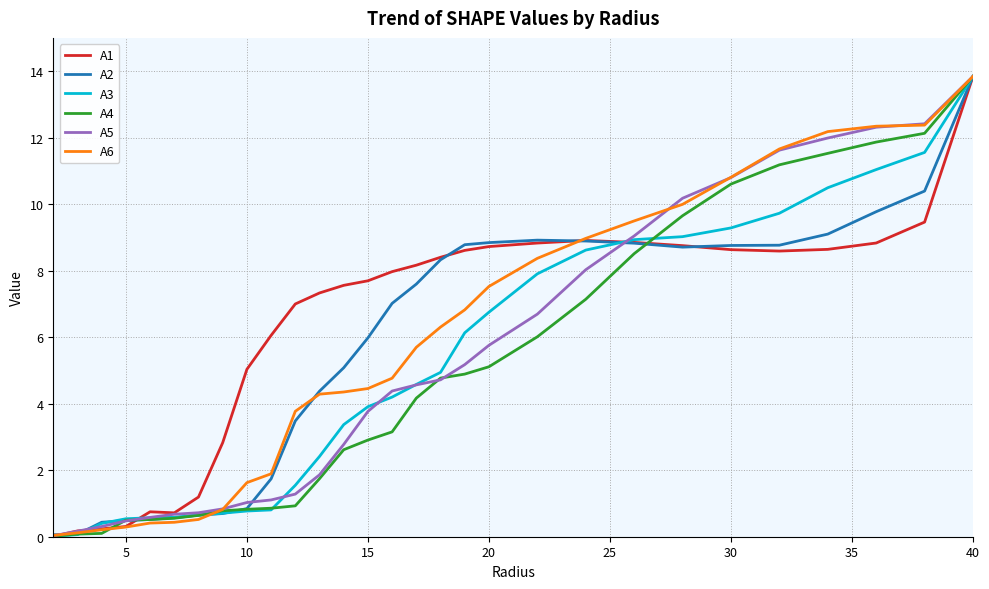

Which series has the largest total across all categories?

A1